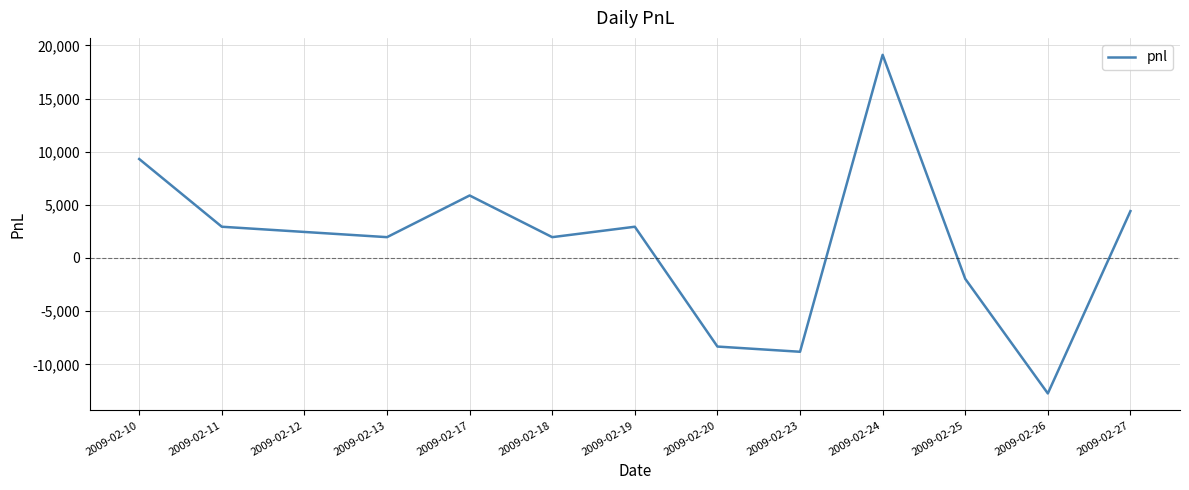

At which category does the data reach its first local valley?

2009-02-13